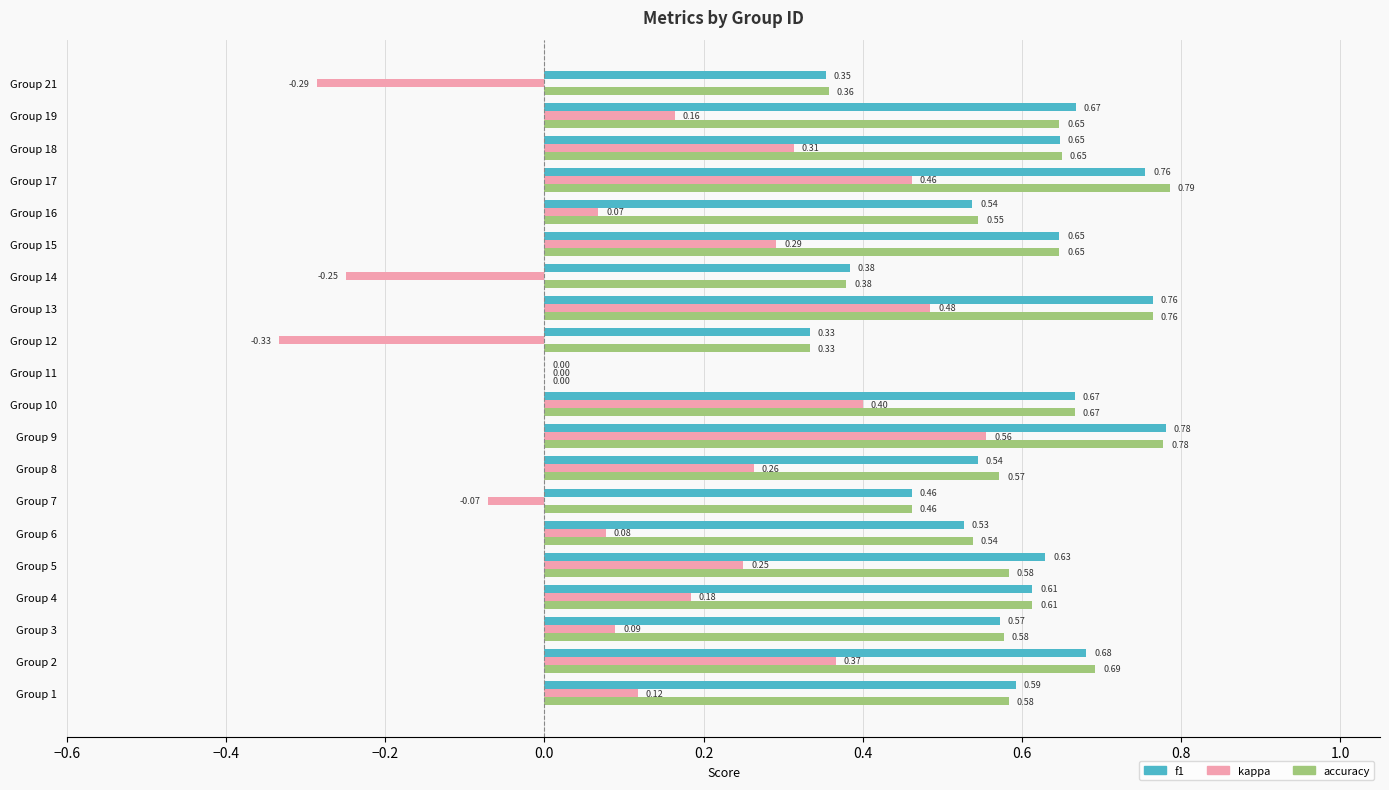

Between Group 4 and Group 17, which series saw the biggest shift?

kappa